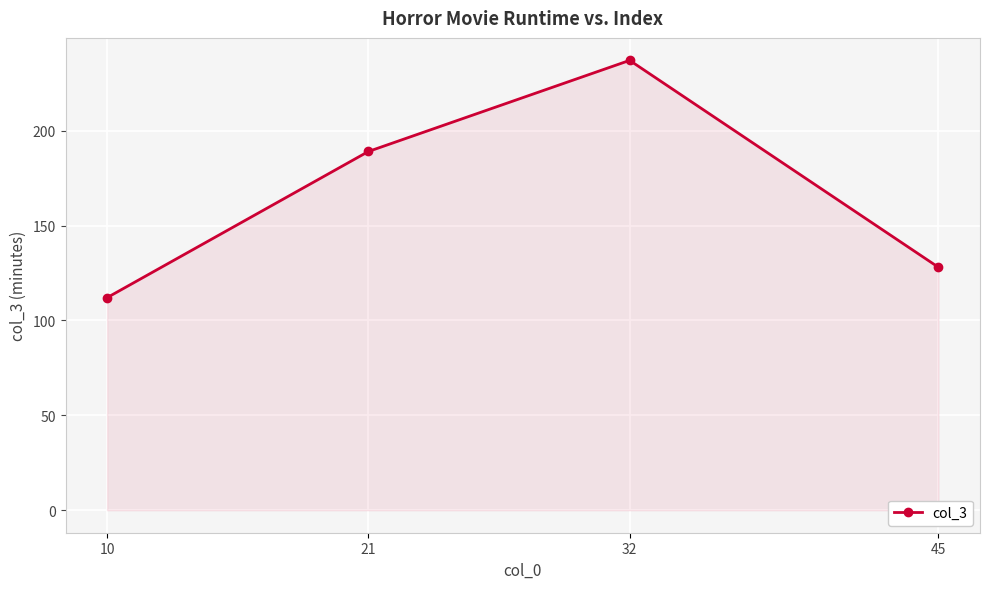

What is the change in value from 10 to 32?

+125